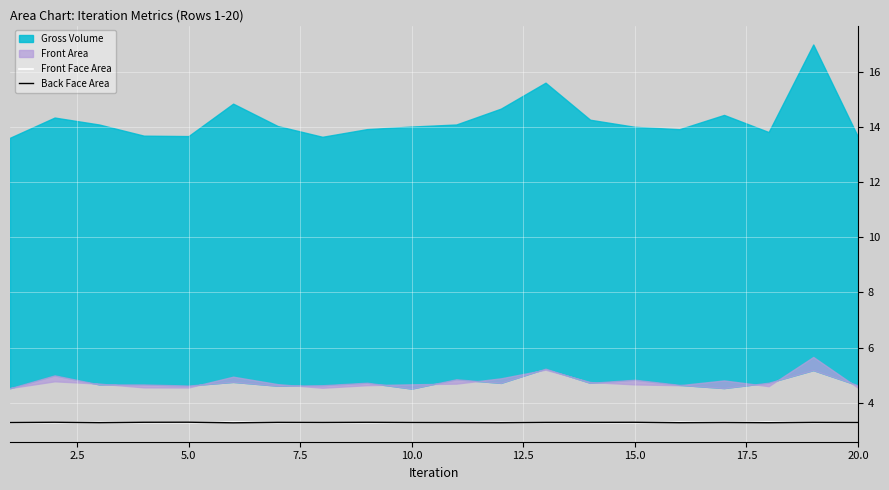

What is the maximum value for Front Face Area?

3.3